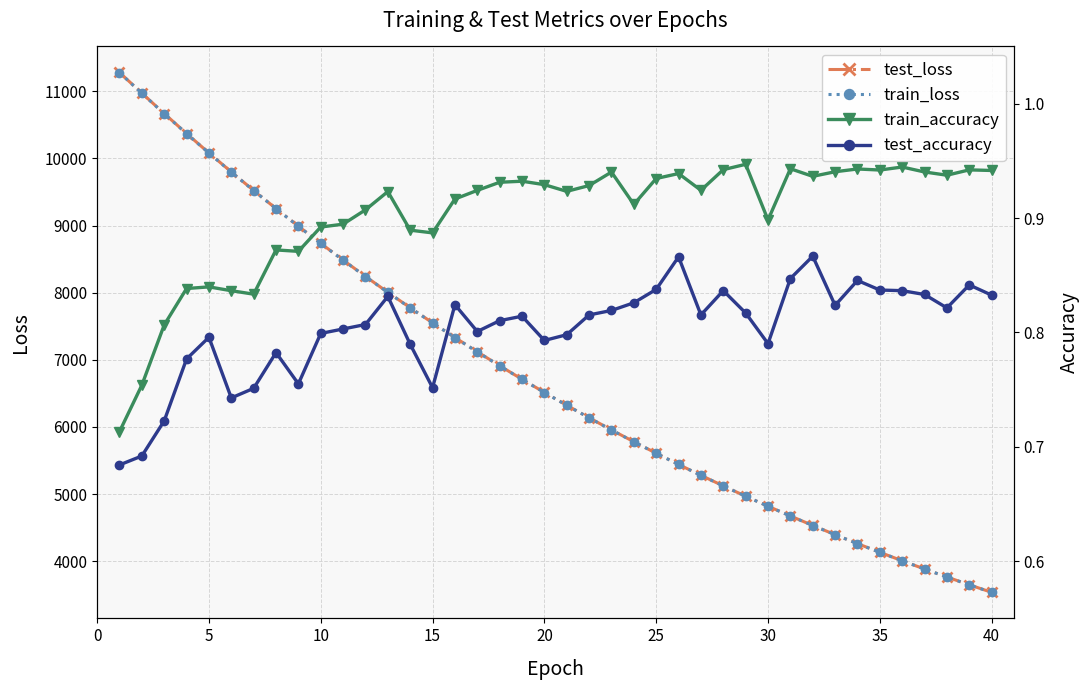

How many train_accuracy values are between 0 and 1?

40